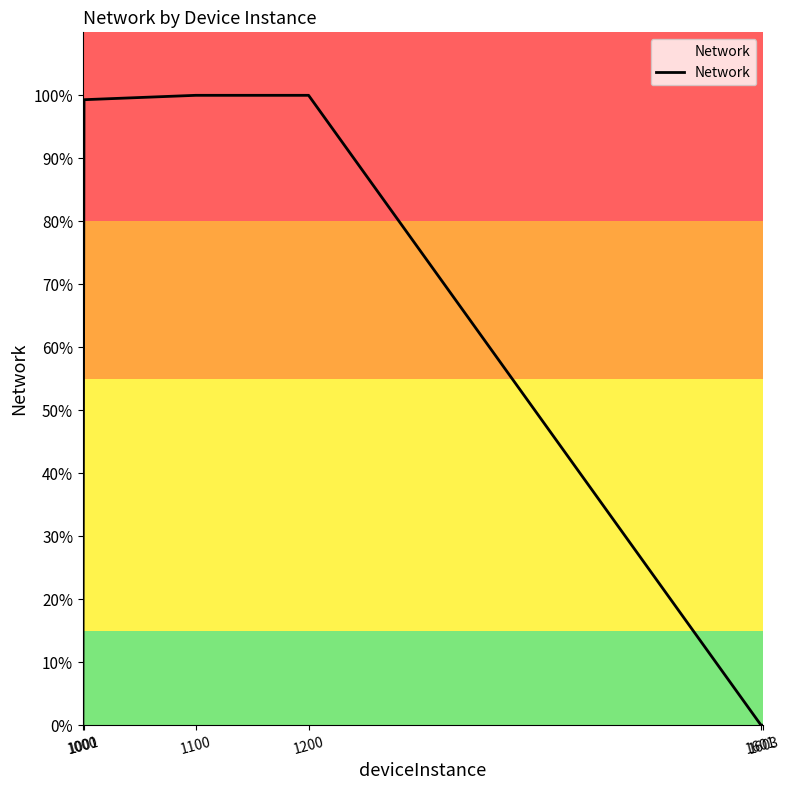

The value at 1200 is 100.0. True or false?

True